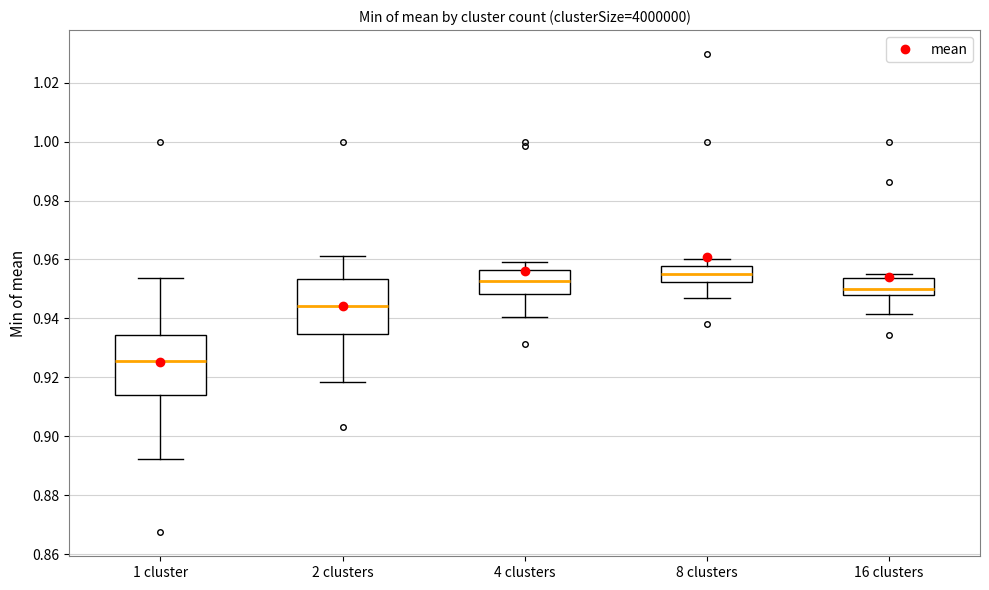

Which box's median line is the lowest?

1 cluster